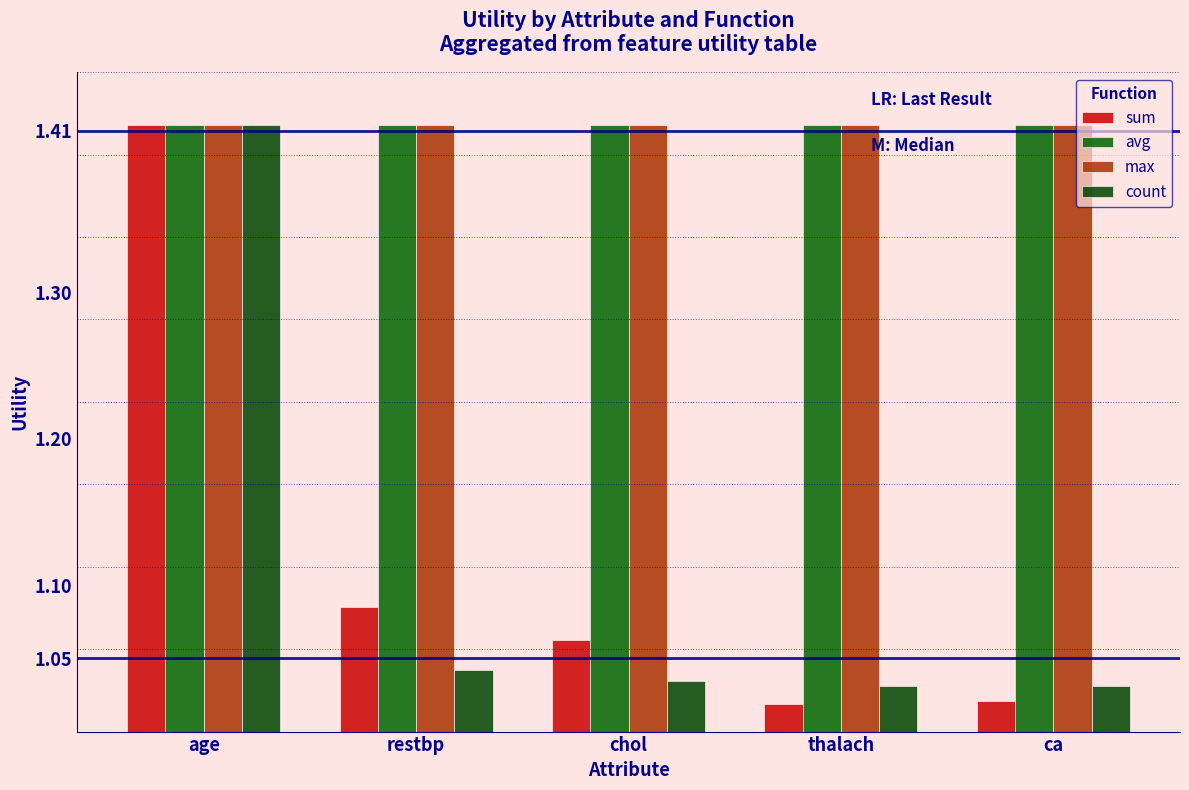

Which series has the widest spread of values?

sum